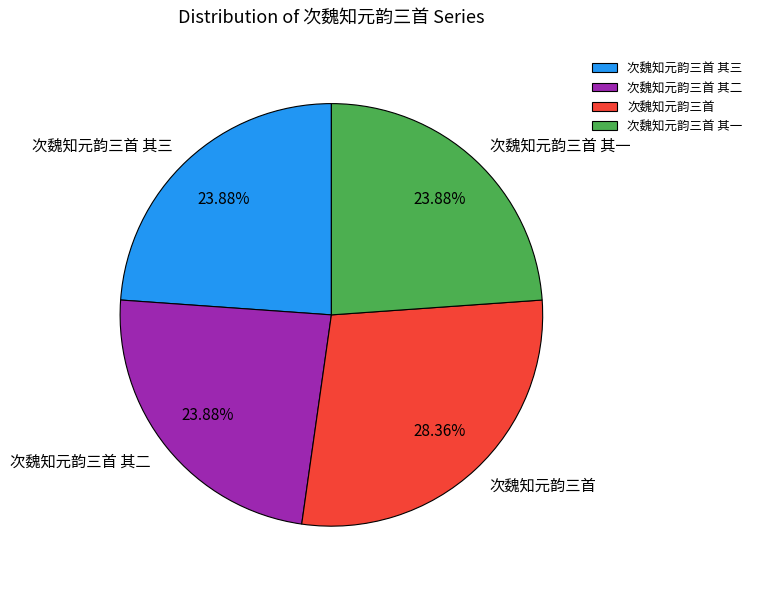

Which slice is the largest?

次魏知元韵三首